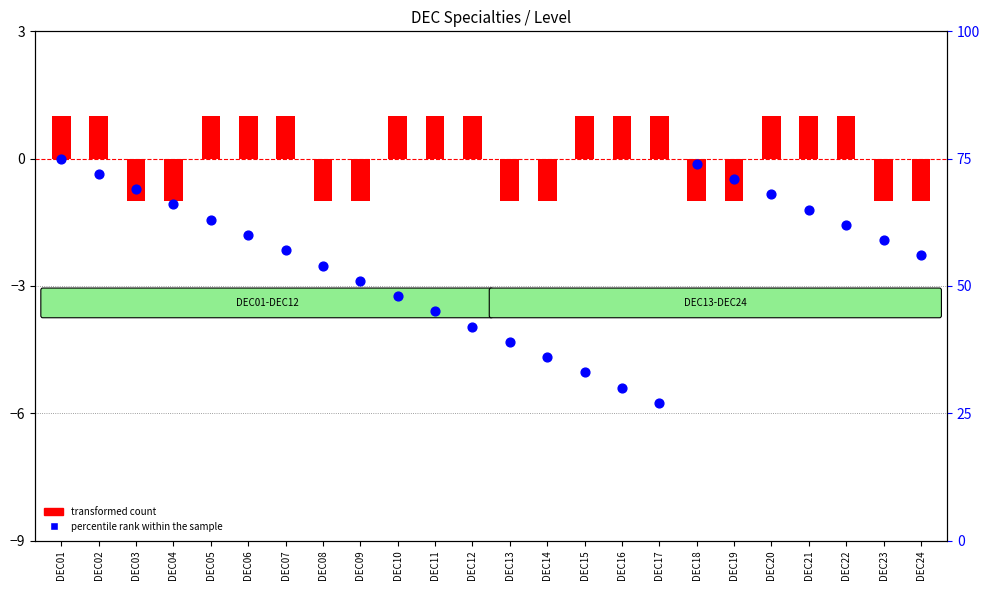

Which series reaches the minimum Y coordinate?

transformed count